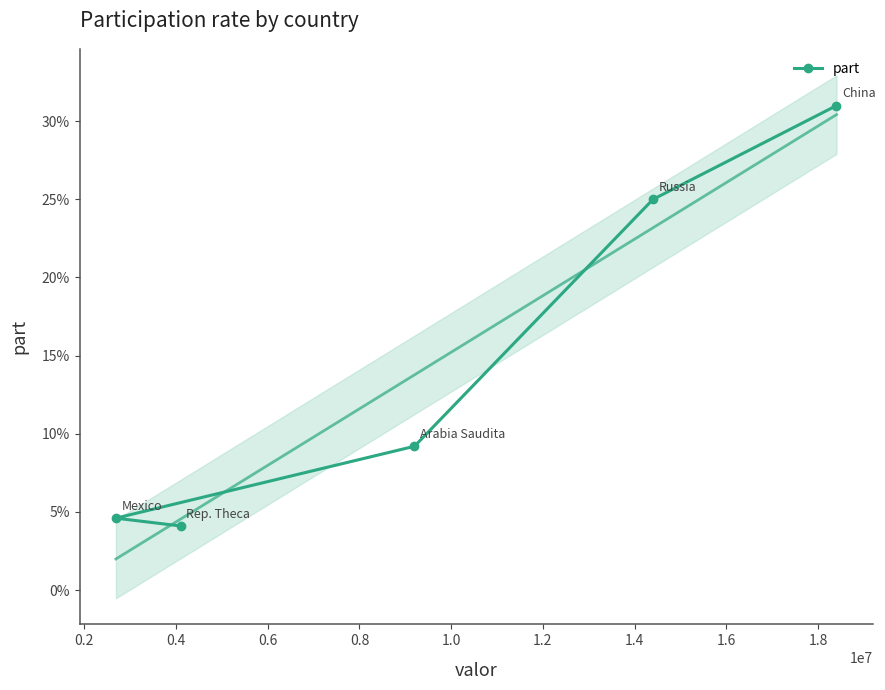

Is it true that the value at 0.2 is 0.4?

False